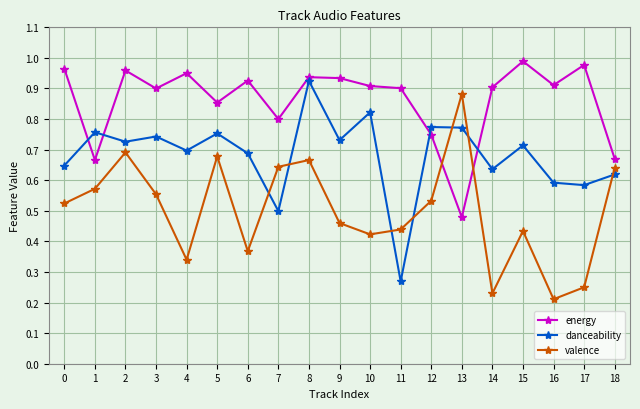

True or false: valence and danceability cross at least once.

True